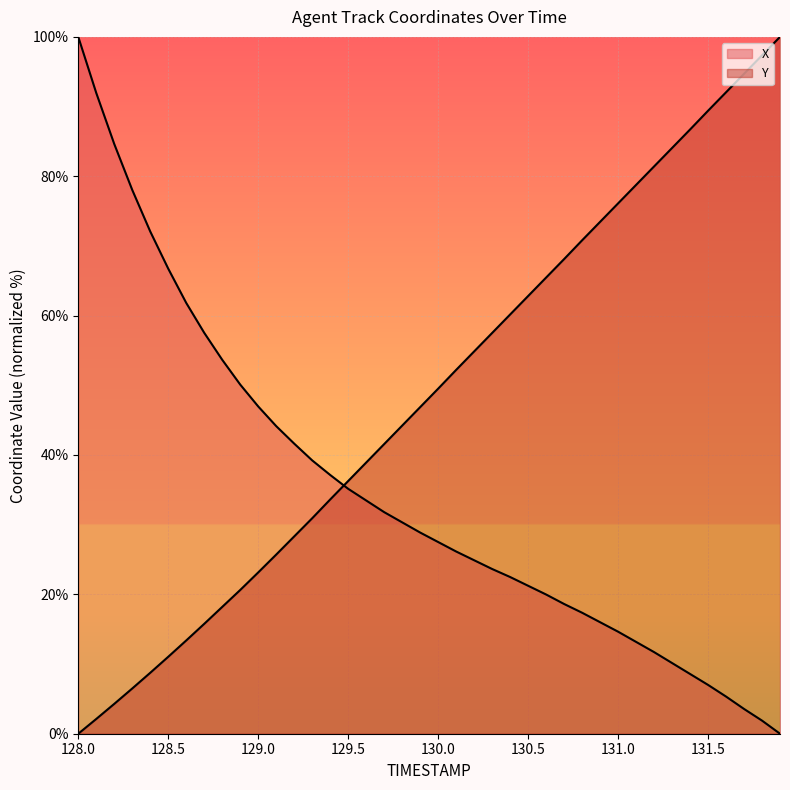

What is the sum of all X values?

1379.2